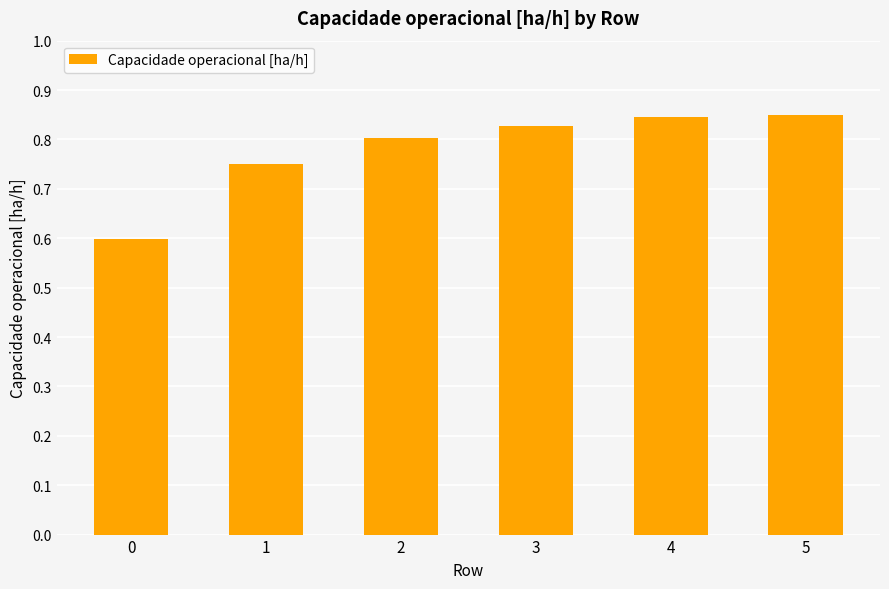

How many categories are shown in the chart?

6